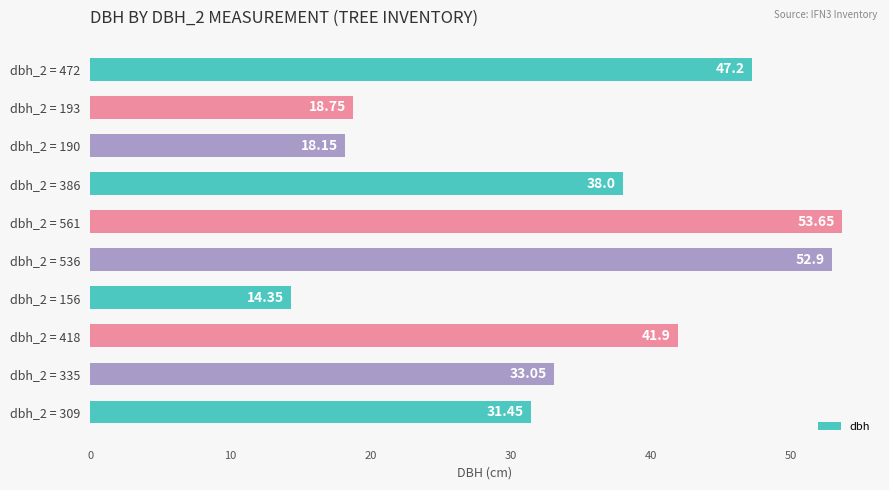

What is the difference between the maximum and second lowest values?

35.5